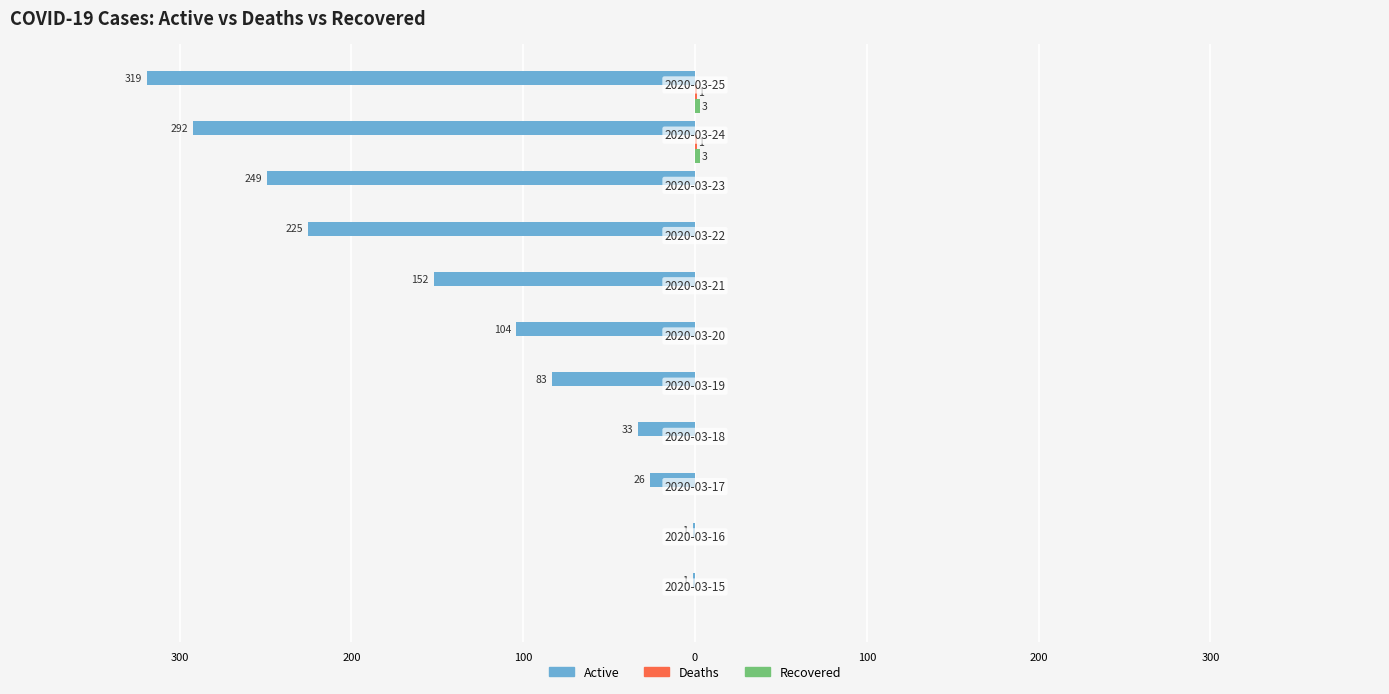

How many bars are there in total?

33